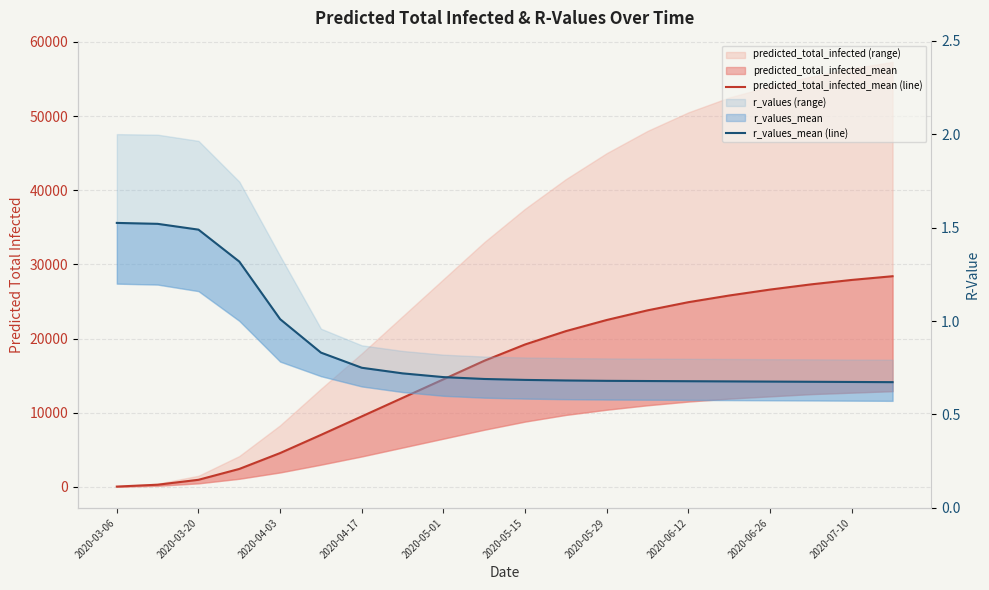

True or false: r_values_mean (line) has a value of 0.2 at 13.

False